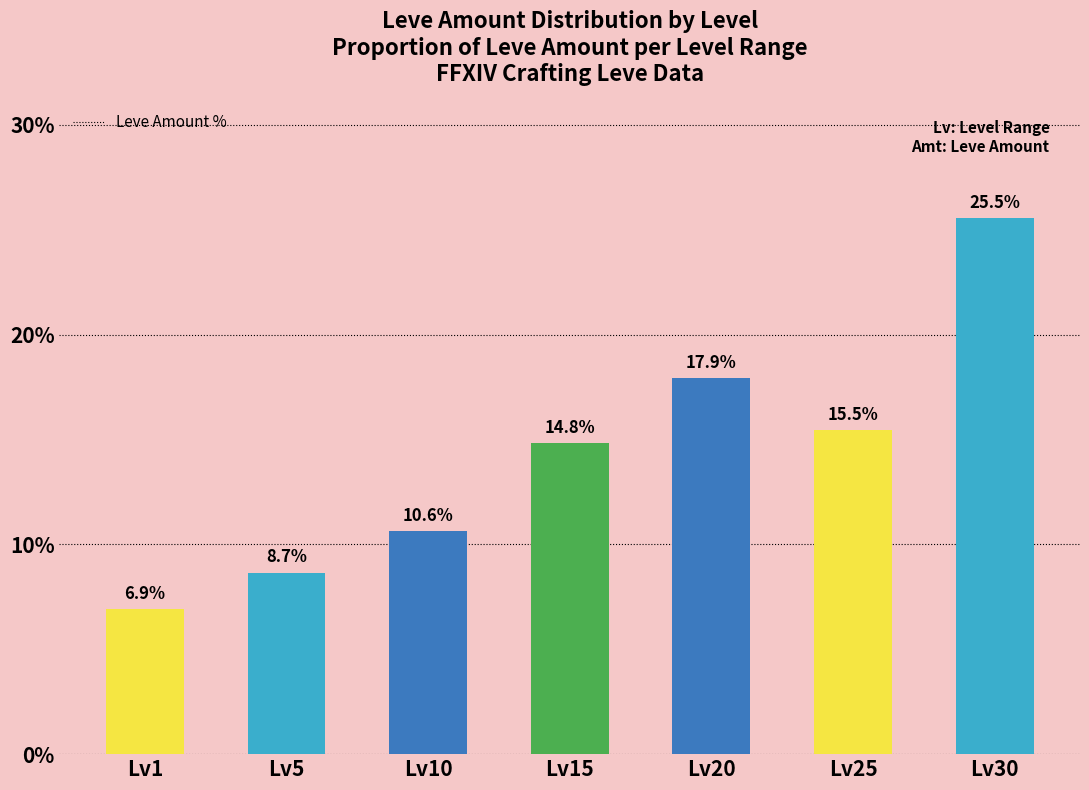

The chart shows a value of 17.9 at Lv20. True or false?

True